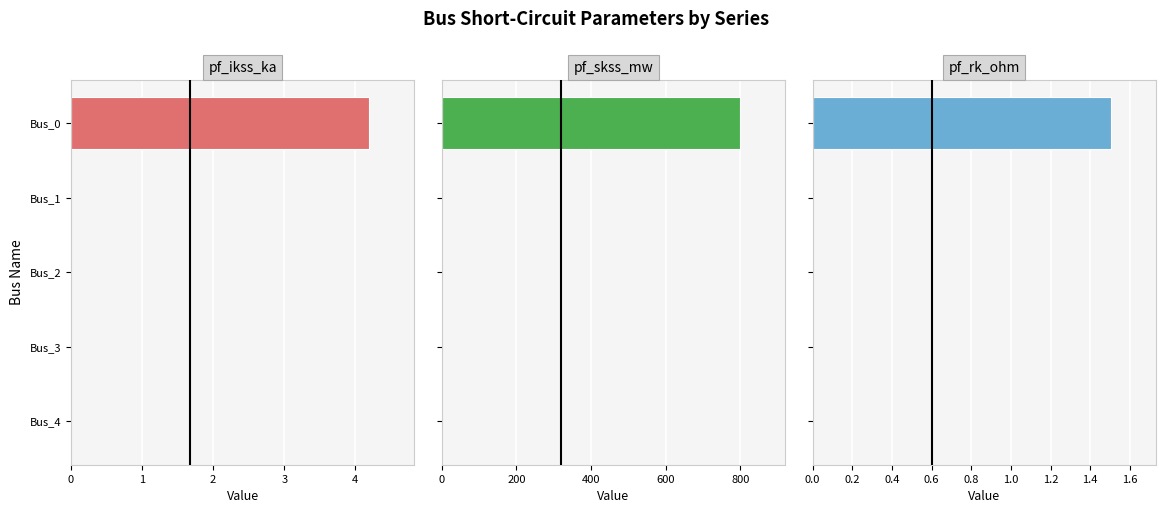

How many positive values does the pf_skss_mw series have?

1